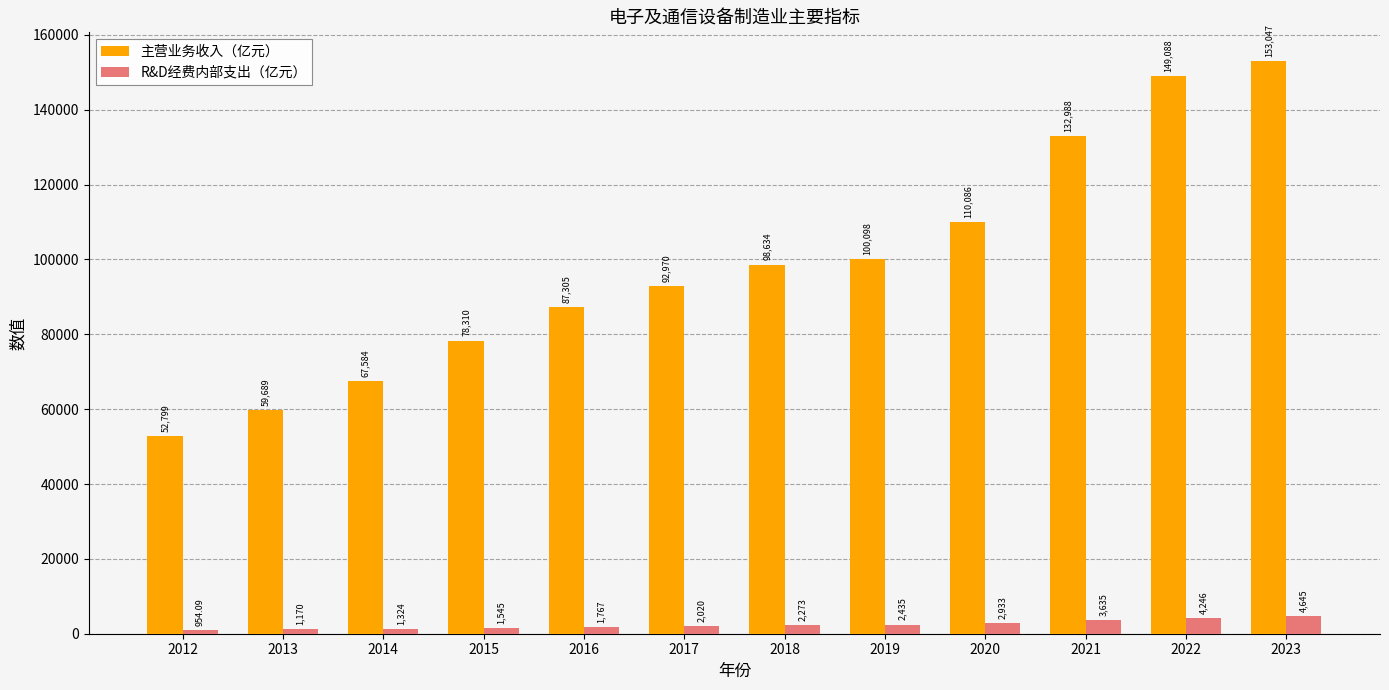

Read the R&D经费内部支出（亿元） value at 2015.

1545.5